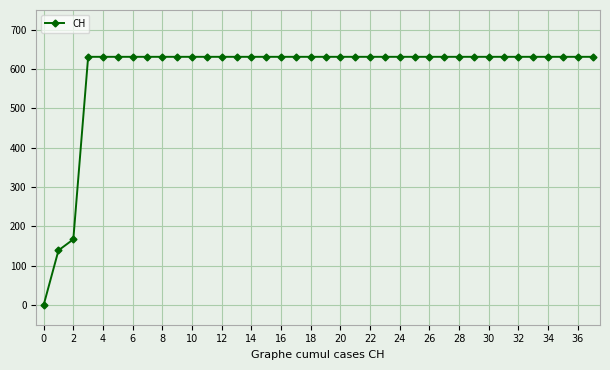

What is the sum of all values?

22391